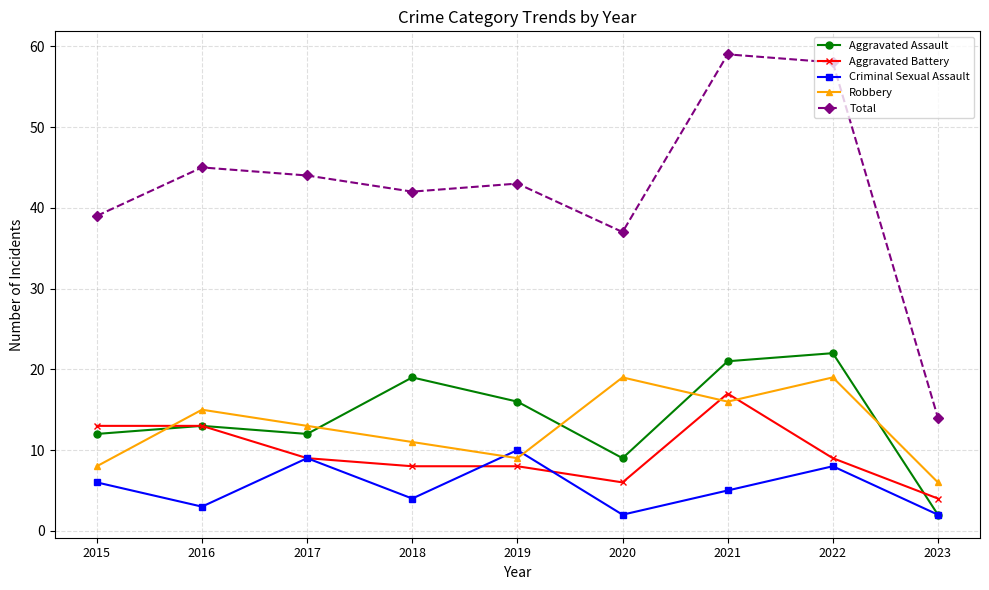

List the series in order of their peak value, highest first.

Total, Aggravated Assault, Robbery, Aggravated Battery, Criminal Sexual Assault